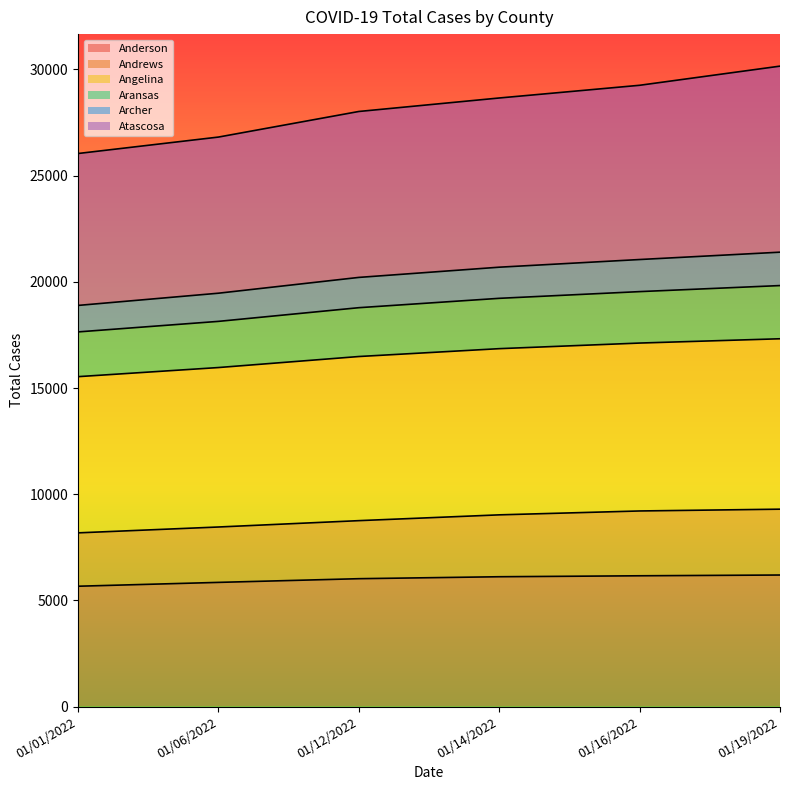

Count the number of categories in the chart.

6